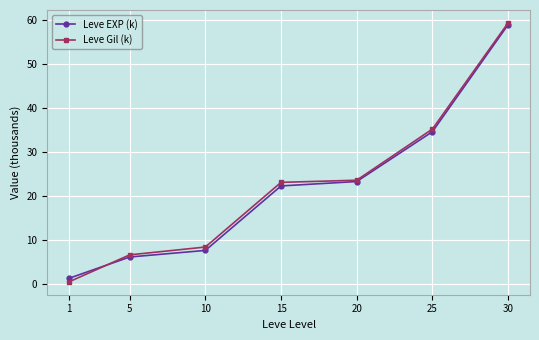

The Leve Gil (k) series shows 3.1 at 5. True or false?

False